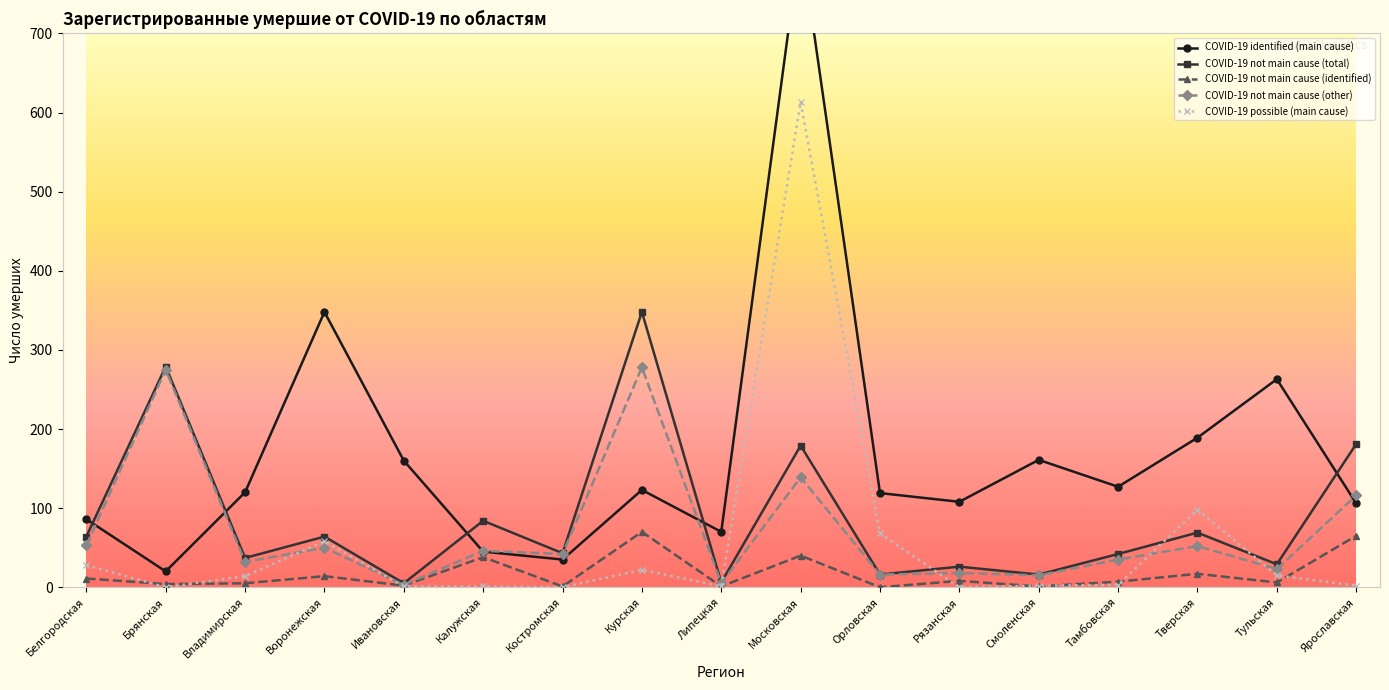

Reading right to left, list all the values displayed in this chart.

COVID-19 identified (main cause): 106	263	189	127	161	108	119	819	70	123	35	45	160	348	120	20	86
COVID-19 not main cause (total): 181	29	69	42	16	26	16	179	6	348	43	84	5	64	37	279	64
COVID-19 not main cause (identified): 65	6	17	7	1	8	0	40	1	70	1	38	2	14	5	4	11
COVID-19 not main cause (other): 116	23	52	35	15	18	16	139	5	278	42	46	3	50	32	275	53
COVID-19 possible (main cause): 2	15	98	3	2	0	68	613	1	22	0	1	1	58	14	0	28